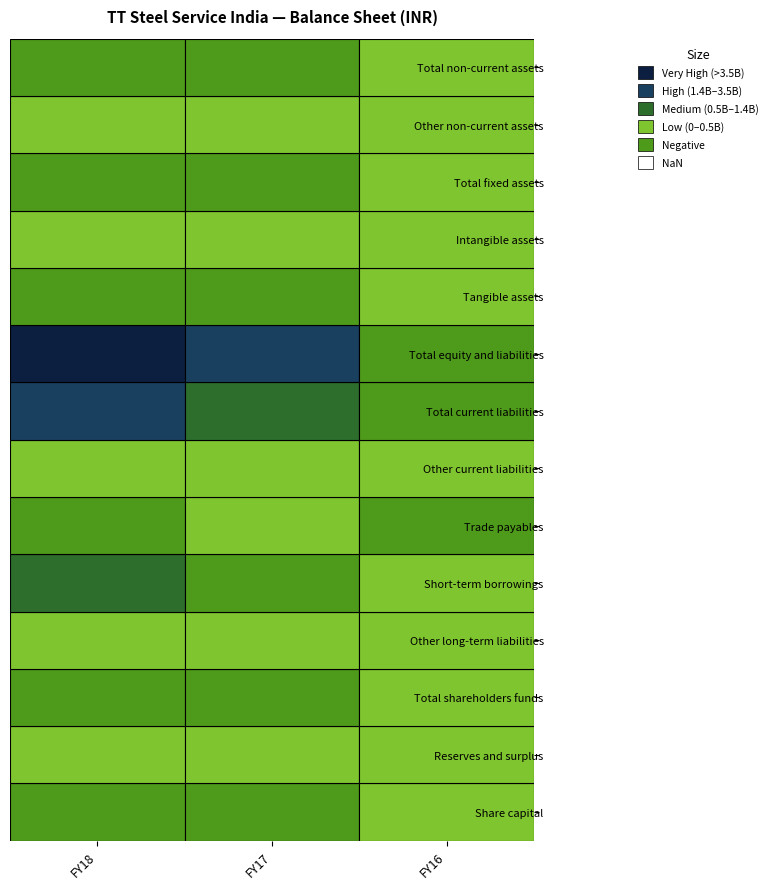

Which series has the largest total across all categories?

Total equity and liabilities